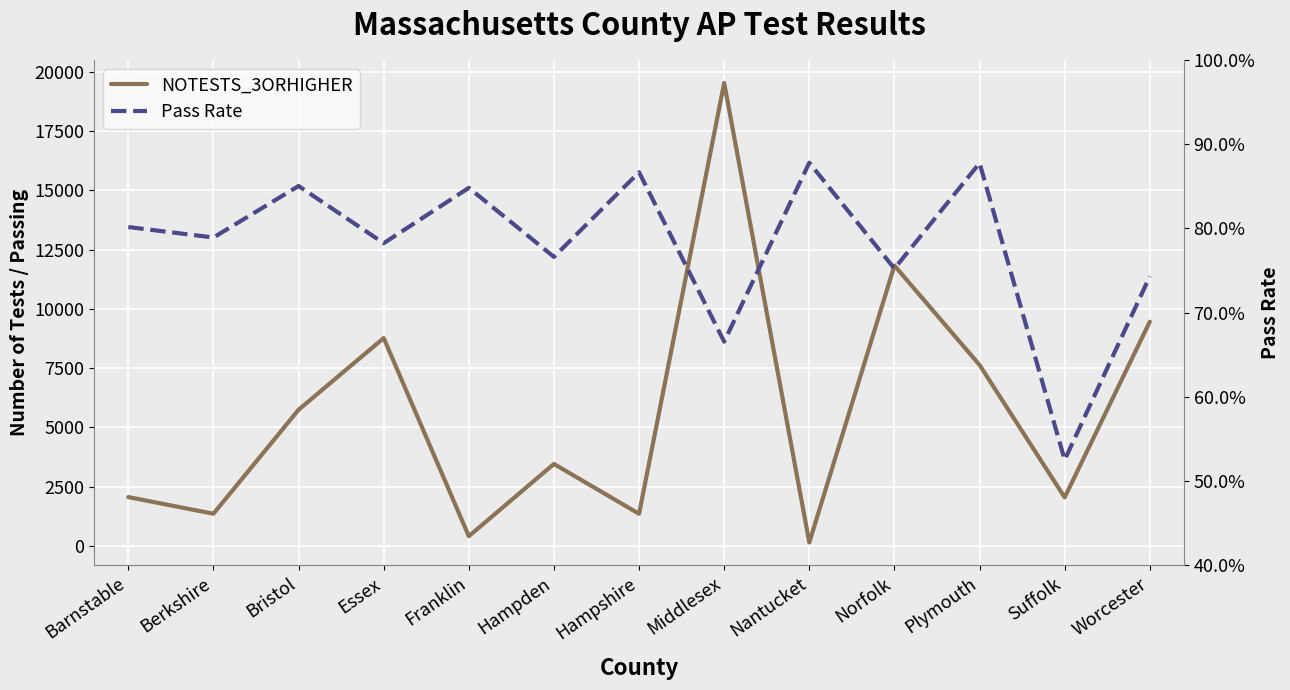

Is the value of Pass Rate at Suffolk greater than the value of NOTESTS_3ORHIGHER at Nantucket?

No